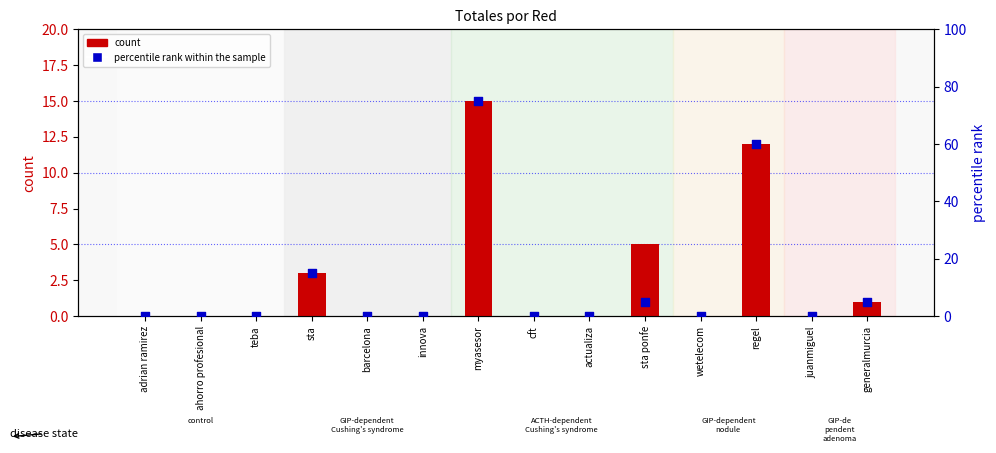

Which series reaches the maximum Y coordinate?

percentile rank within the sample